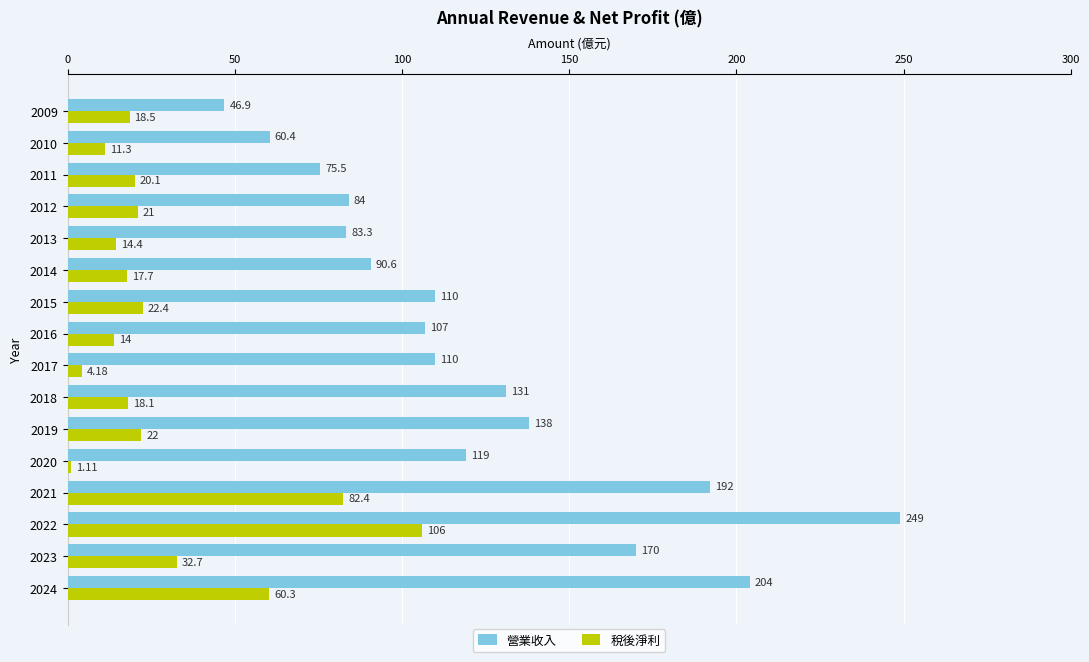

How many distinct data groups are displayed?

2